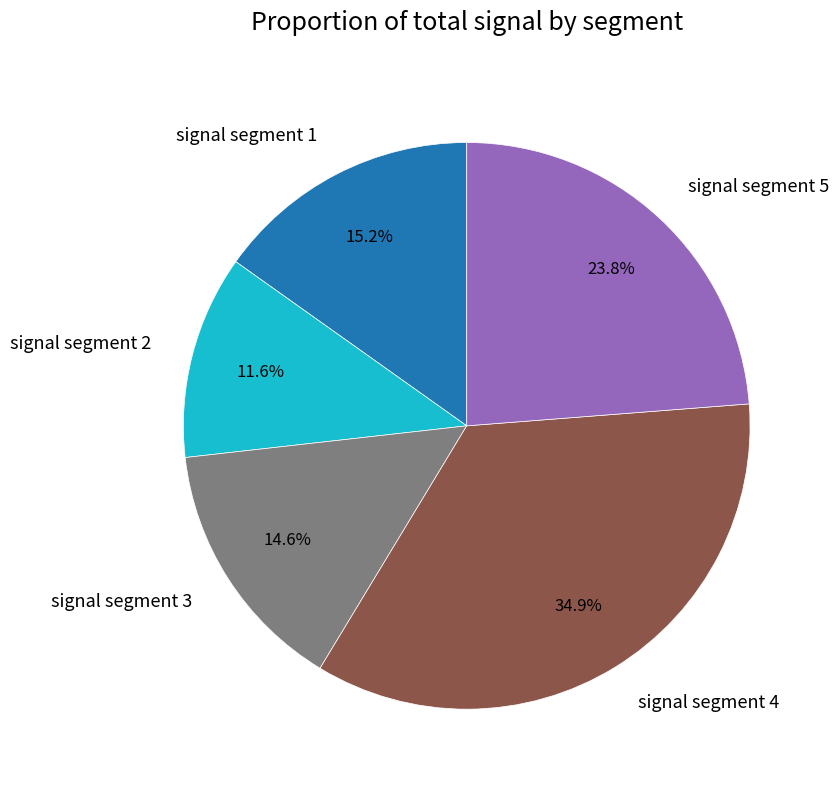

Is there a majority slice in this chart?

No